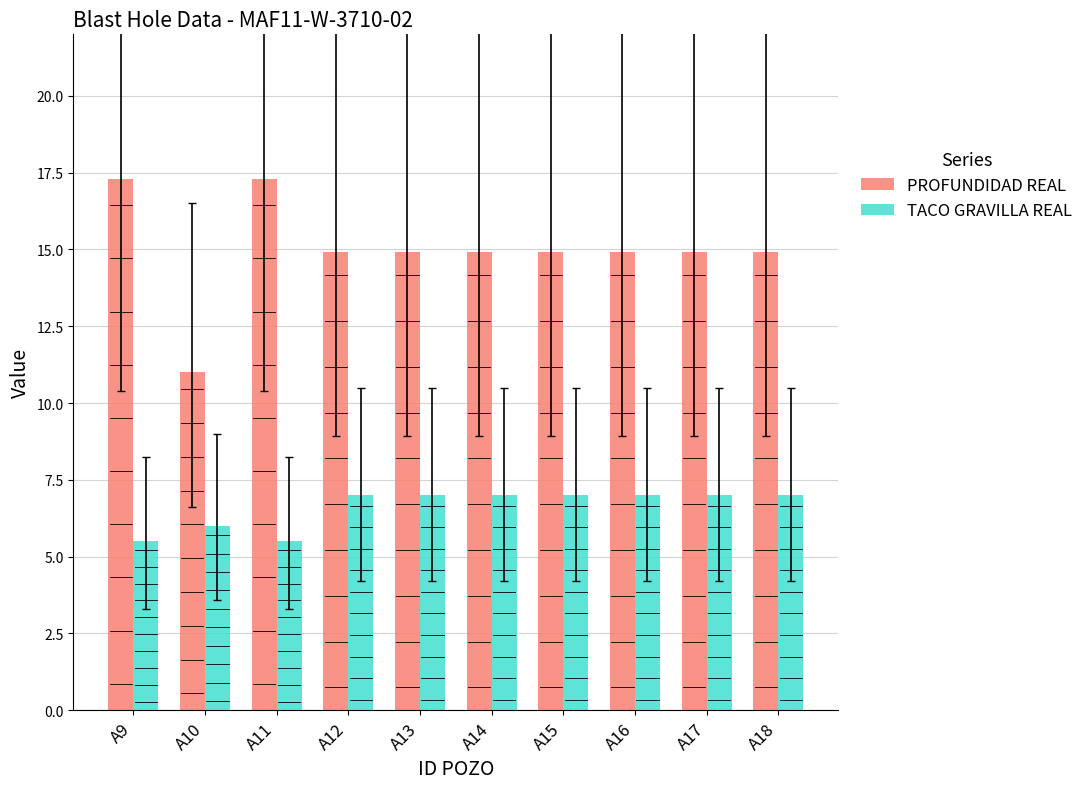

Reading left to right, extract all data points from this chart.

PROFUNDIDAD REAL: 17.3	11.0	17.3	14.9	14.9	14.9	14.9	14.9	14.9	14.9
TACO GRAVILLA REAL: 5.5	6.0	5.5	7.0	7.0	7.0	7.0	7.0	7.0	7.0